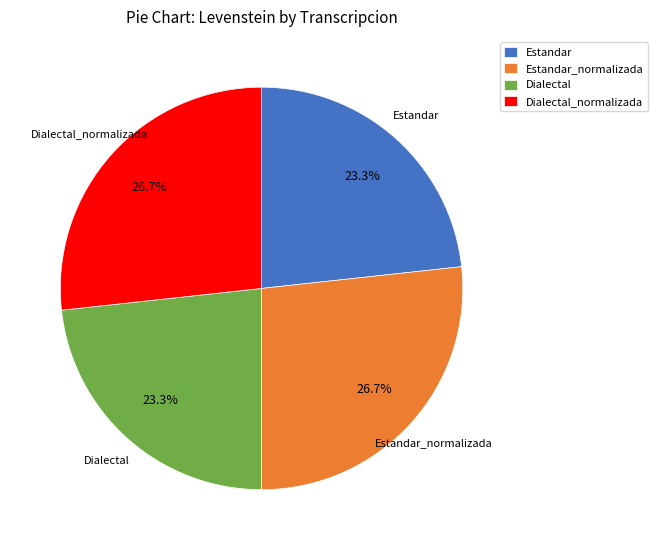

To the nearest percent, what percentage of the pie is Dialectal_normalizada?

27%